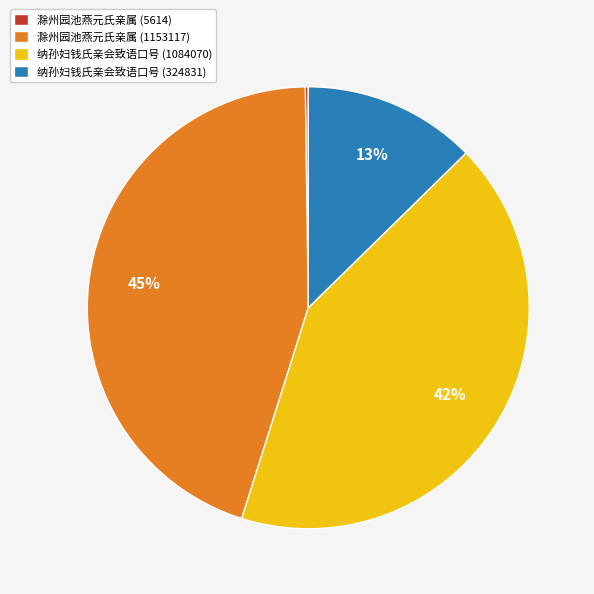

To the nearest percent, what is the average slice percentage?

25%